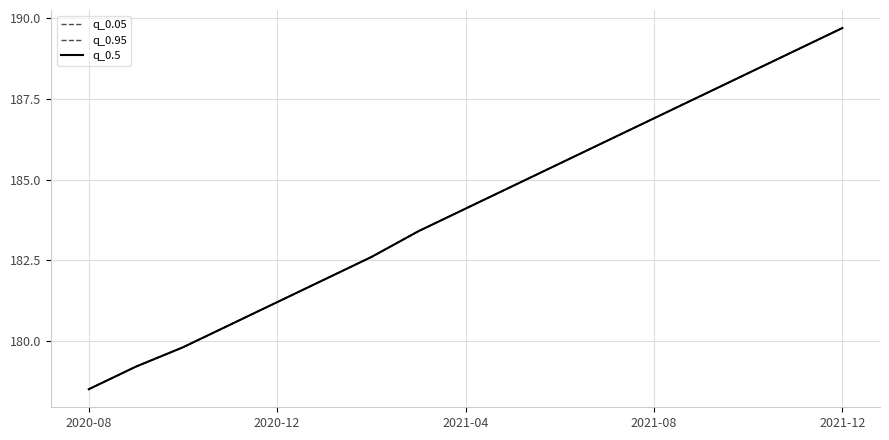

Is this an area chart (filled region under the line)?

No